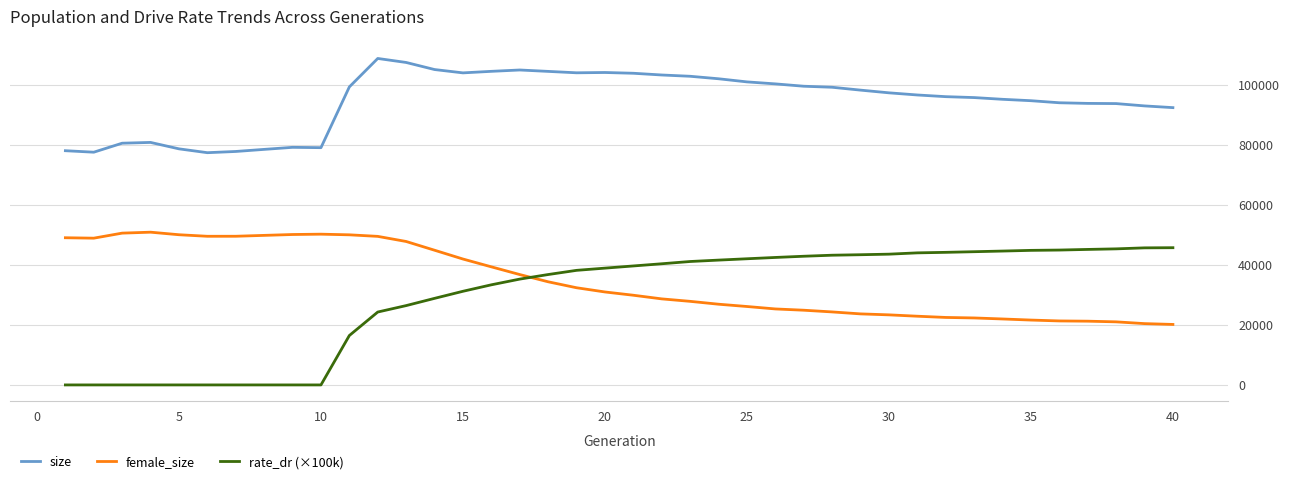

What is the minimum value for size?

77428.0